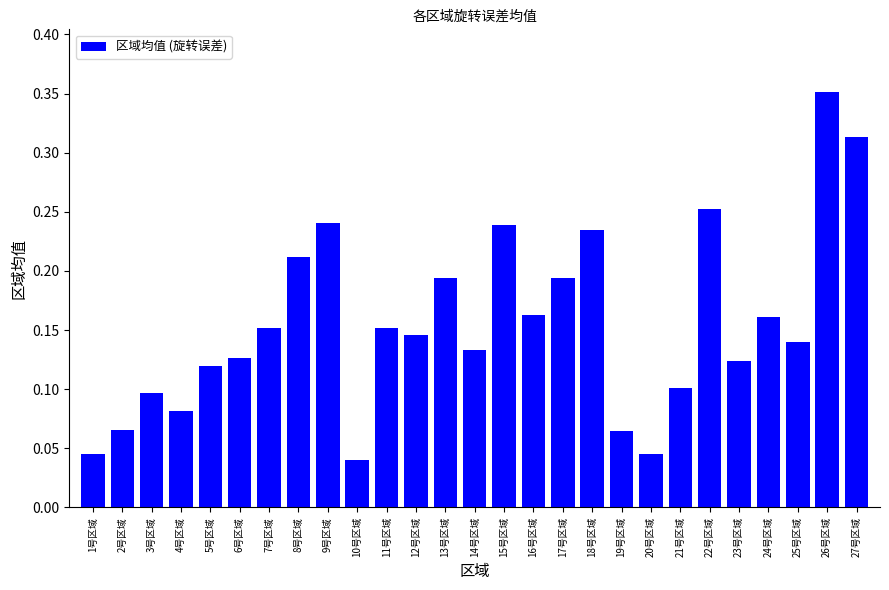

At which category does the chart reach its peak across all series?

26号区域